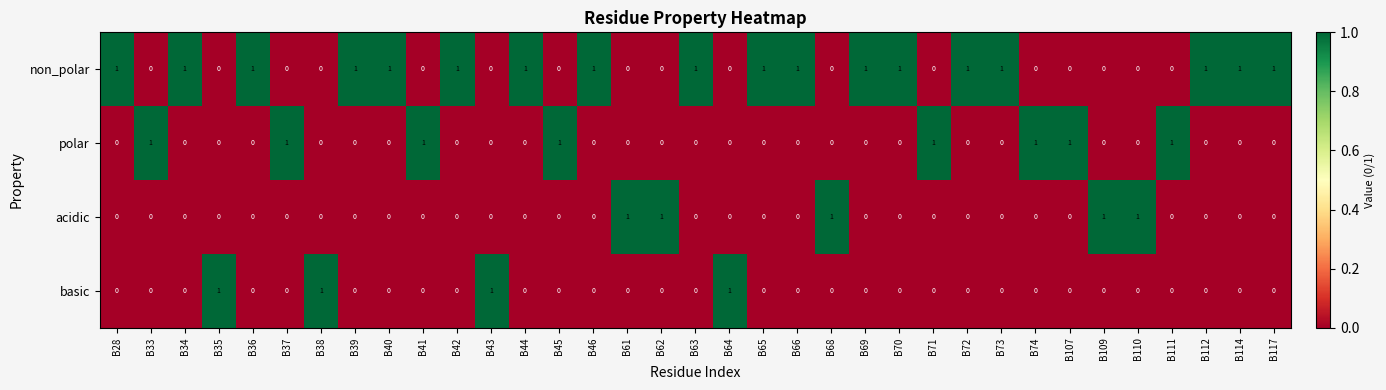

At how many categories does at least one series exceed 0?

35